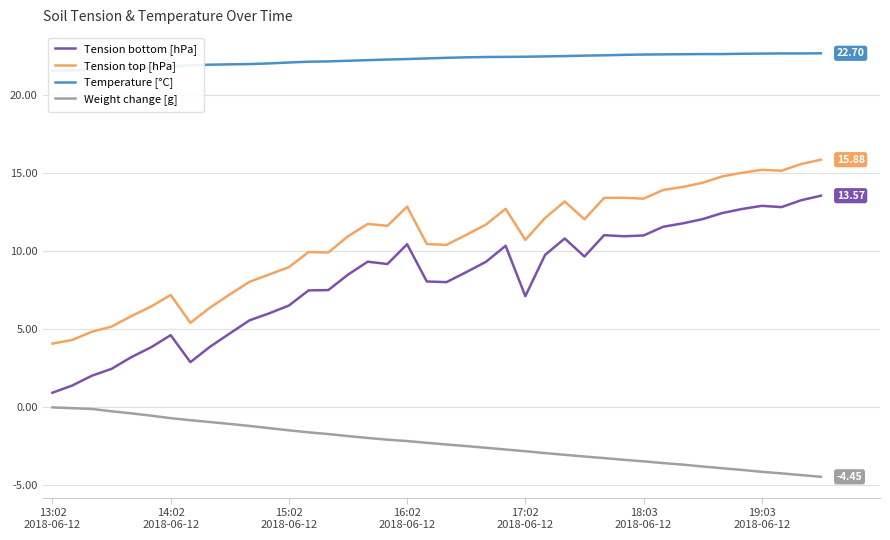

What is the sum of the Tension bottom [hPa] values at 33 and 11?

18.1